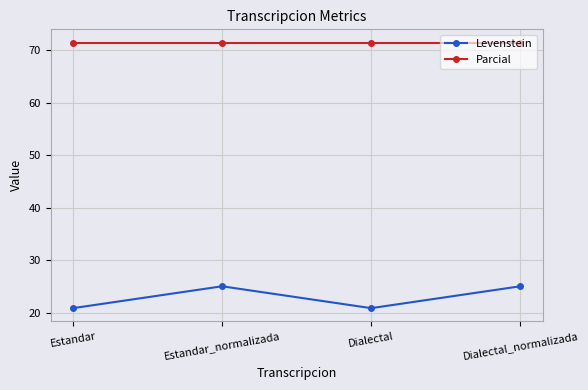

What is the value of the Levenstein point at the 4th from the left?

25.0